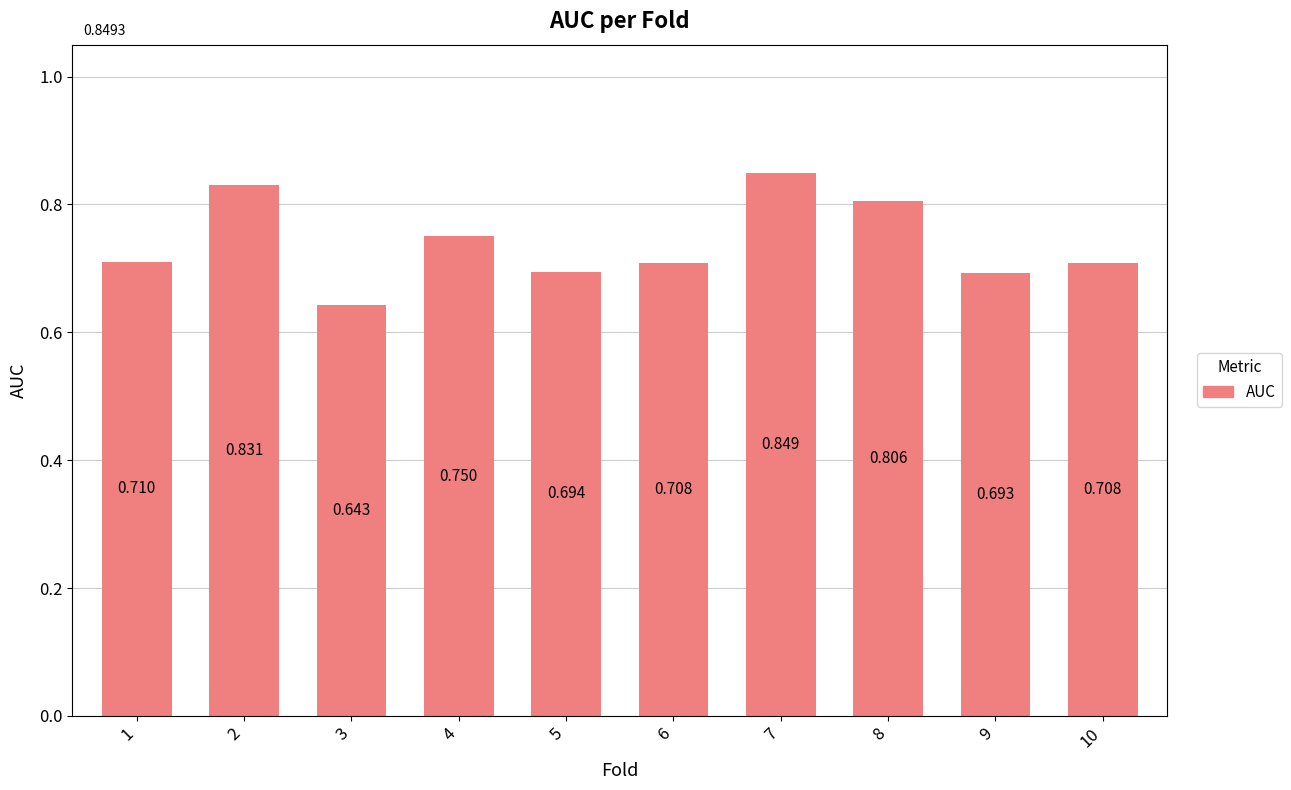

Reading right to left, extract all data points from this chart.

10=0.7	9=0.7	8=0.8	7=0.8	6=0.7	5=0.7	4=0.8	3=0.6	2=0.8	1=0.7